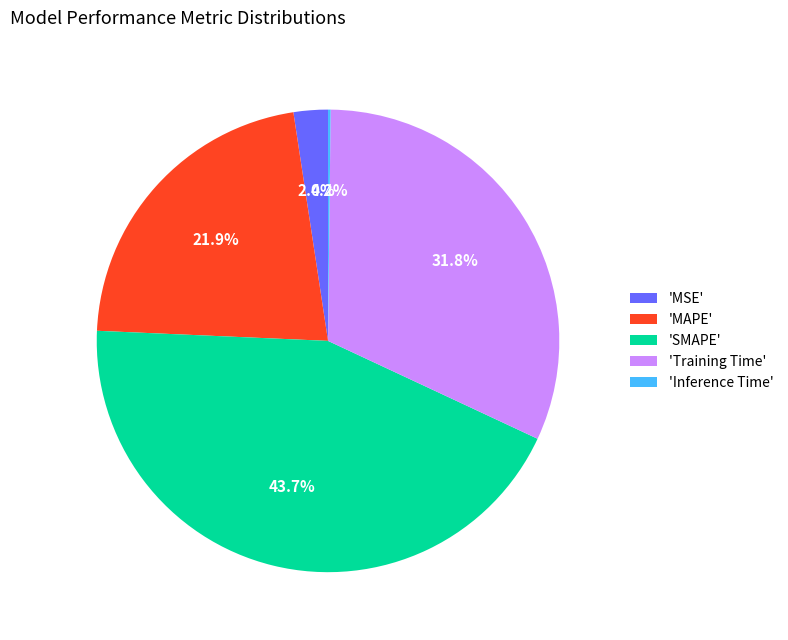

Is there a majority slice in this chart?

No